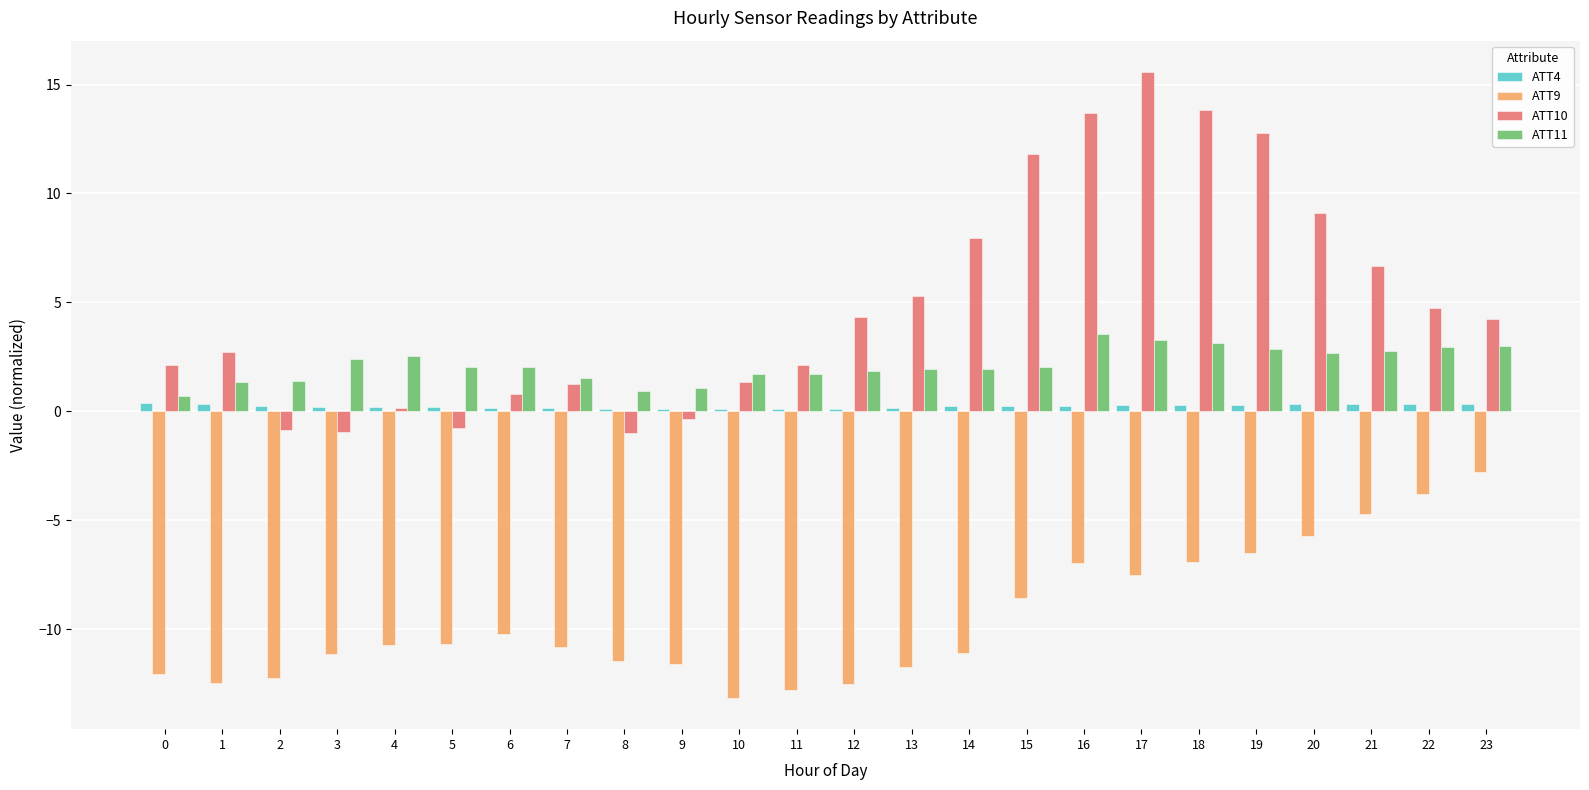

What is the value of the ATT11 bar at the 11th from the left?

1.7